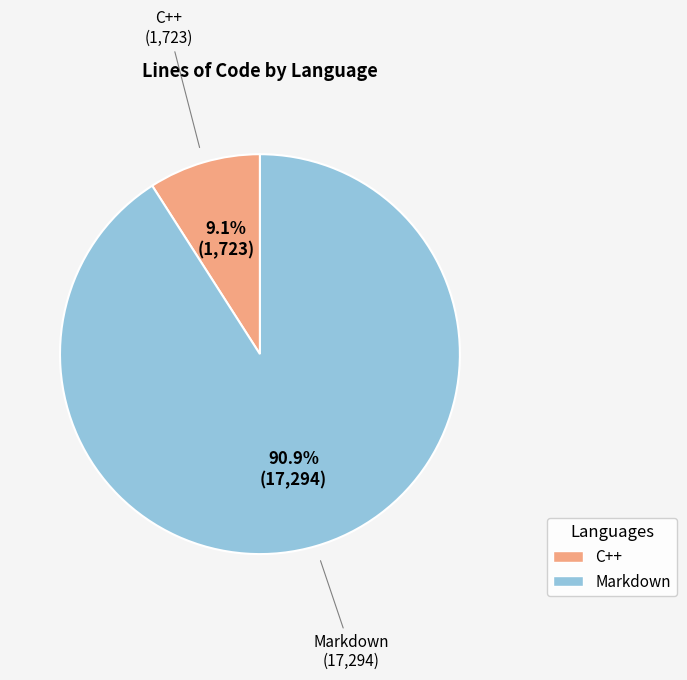

Combined, what portion of the pie is Markdown and C++?

100.0%